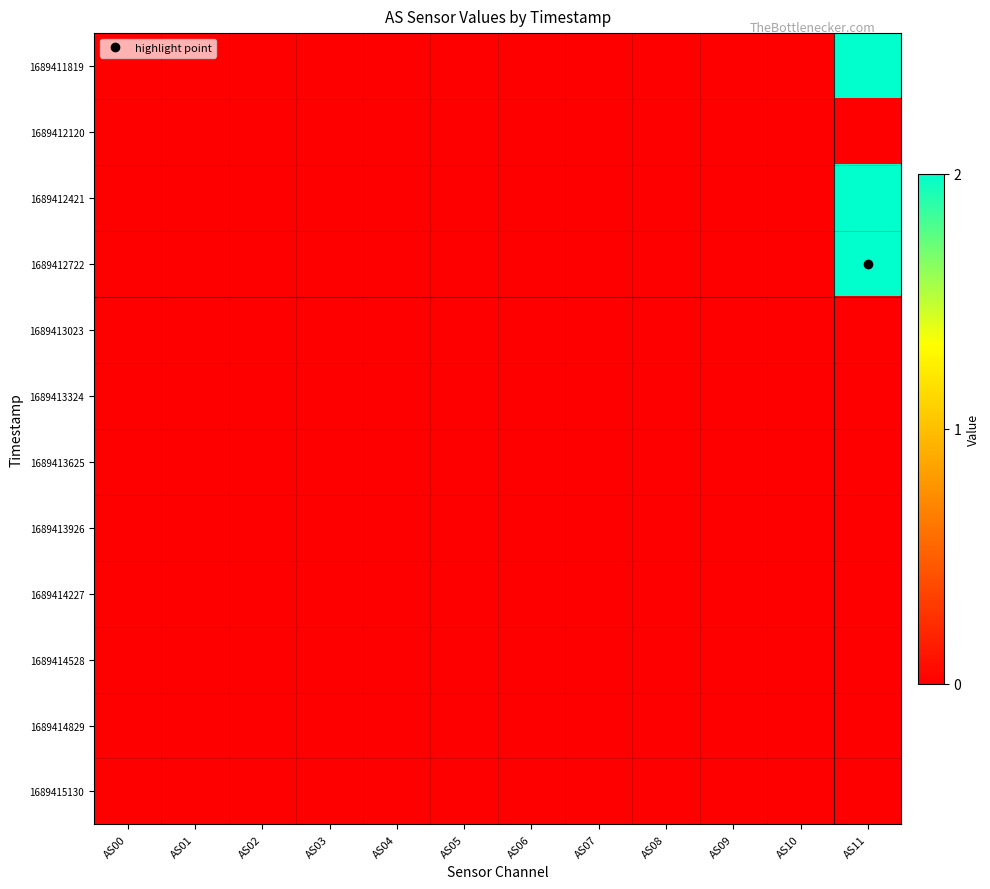

Which label corresponds to the largest value in the chart?

AS11